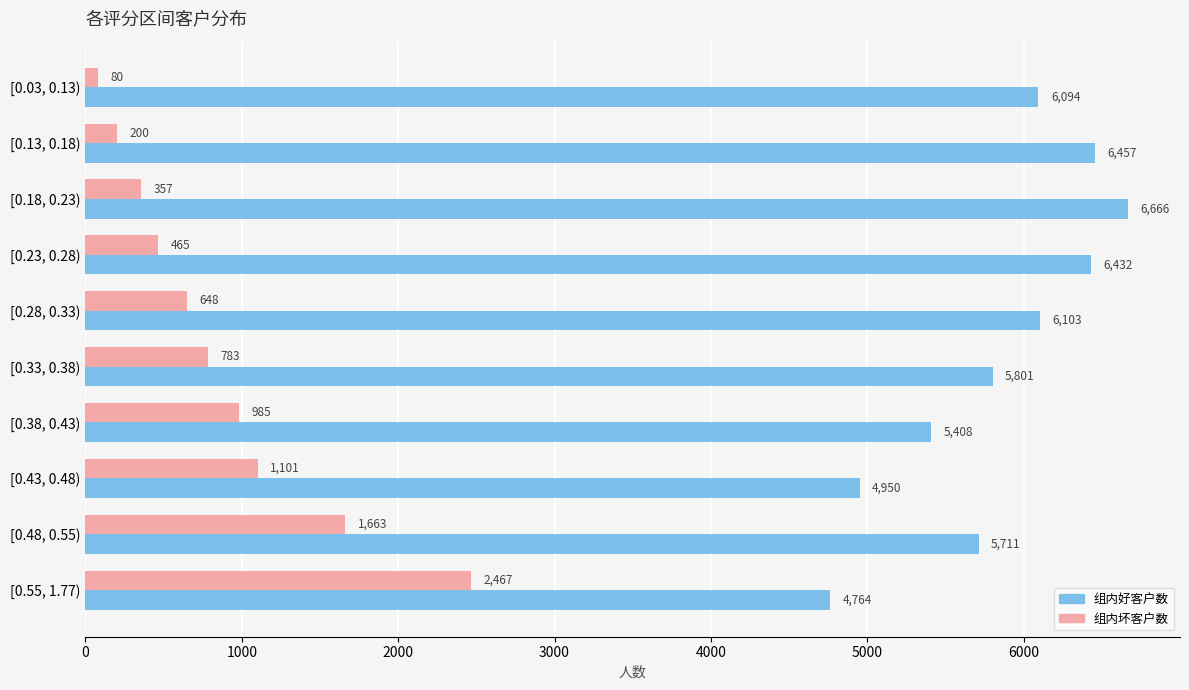

How many series are shown in this chart?

2